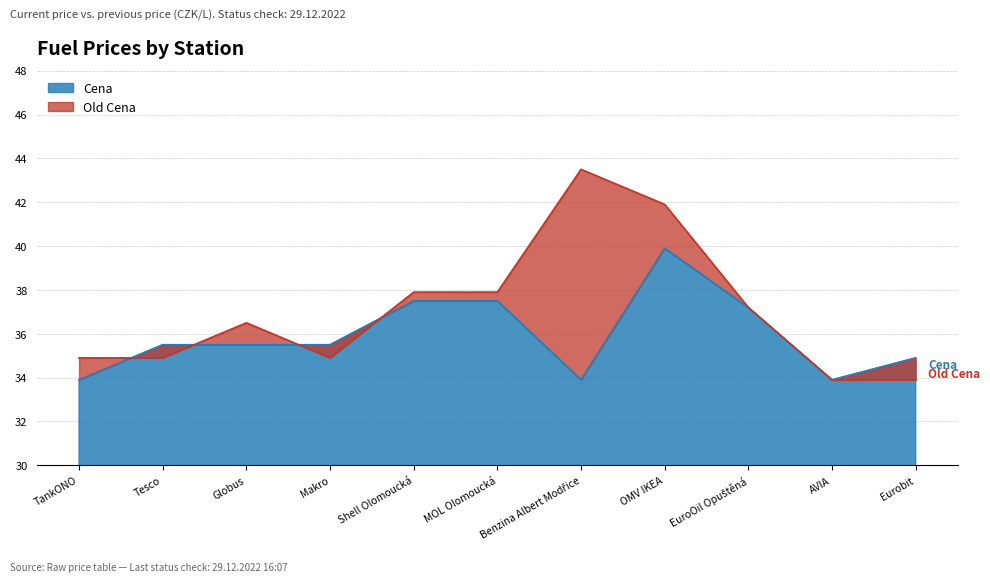

Is the value of Cena at Globus greater than the value of Old Cena at AVIA?

Yes